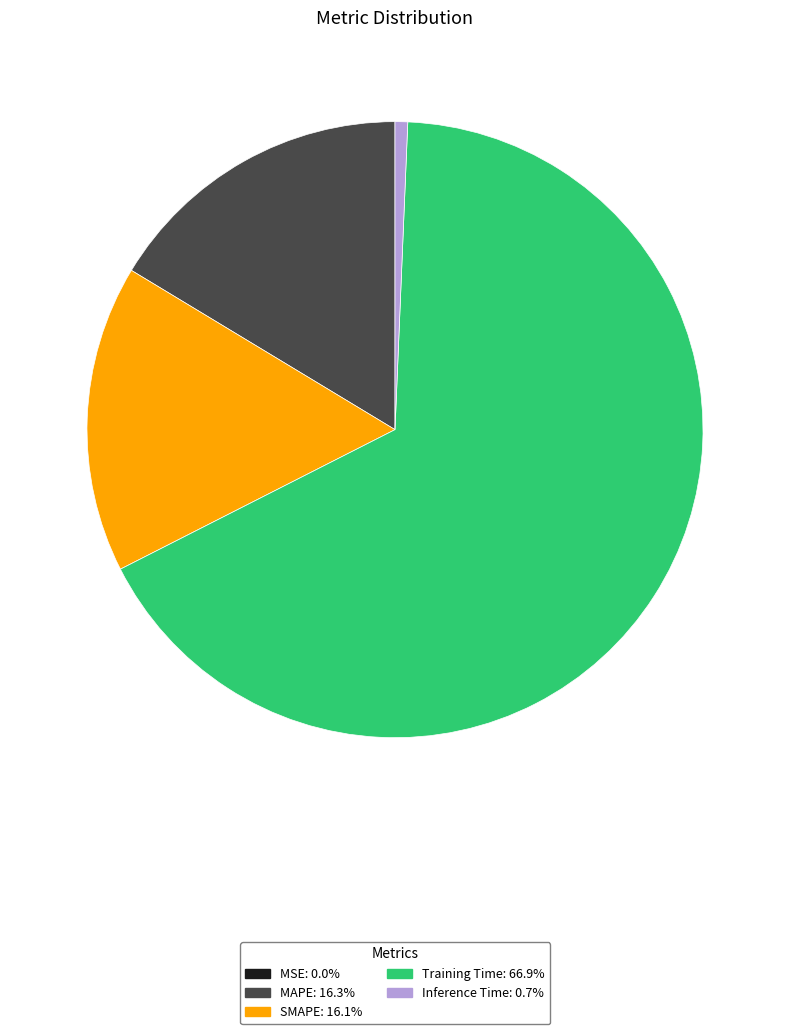

Between Training Time and MAPE, which is larger?

Training Time